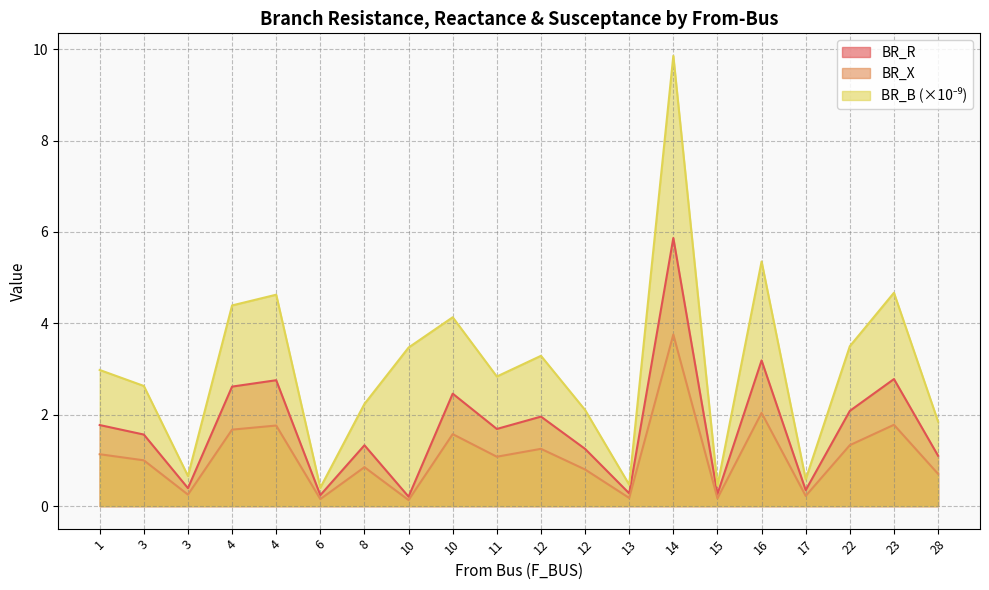

Which has a higher value, 15 or 13?

13